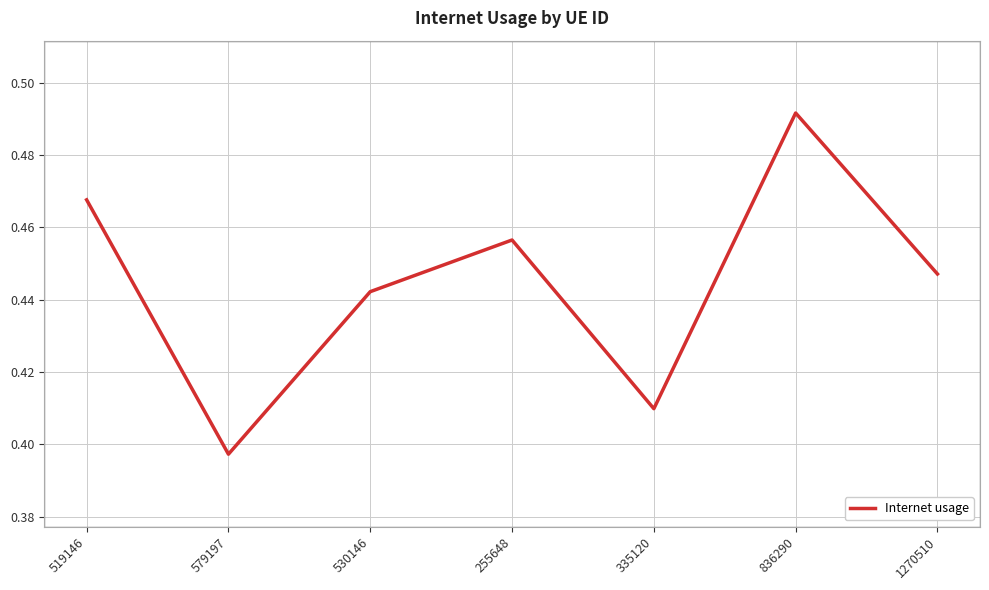

At which category does the data reach its first local peak?

255648